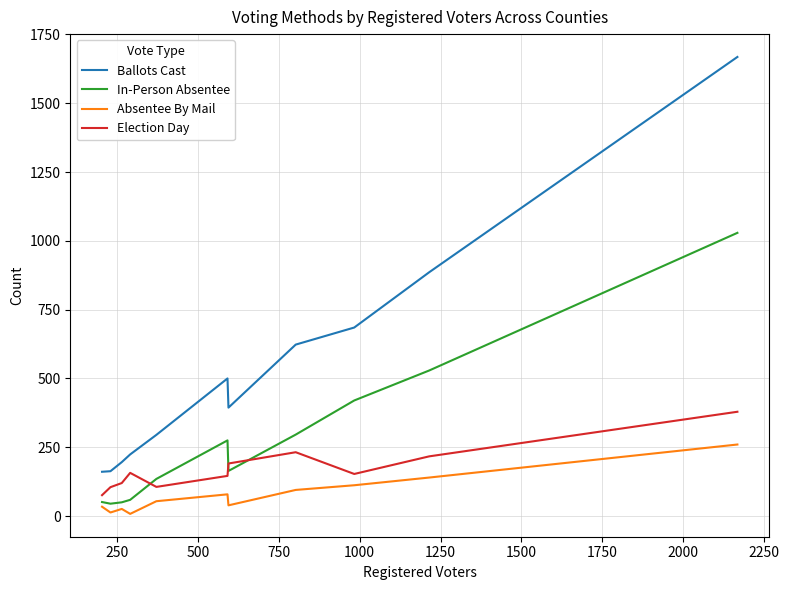

What is the greatest value displayed?

1668